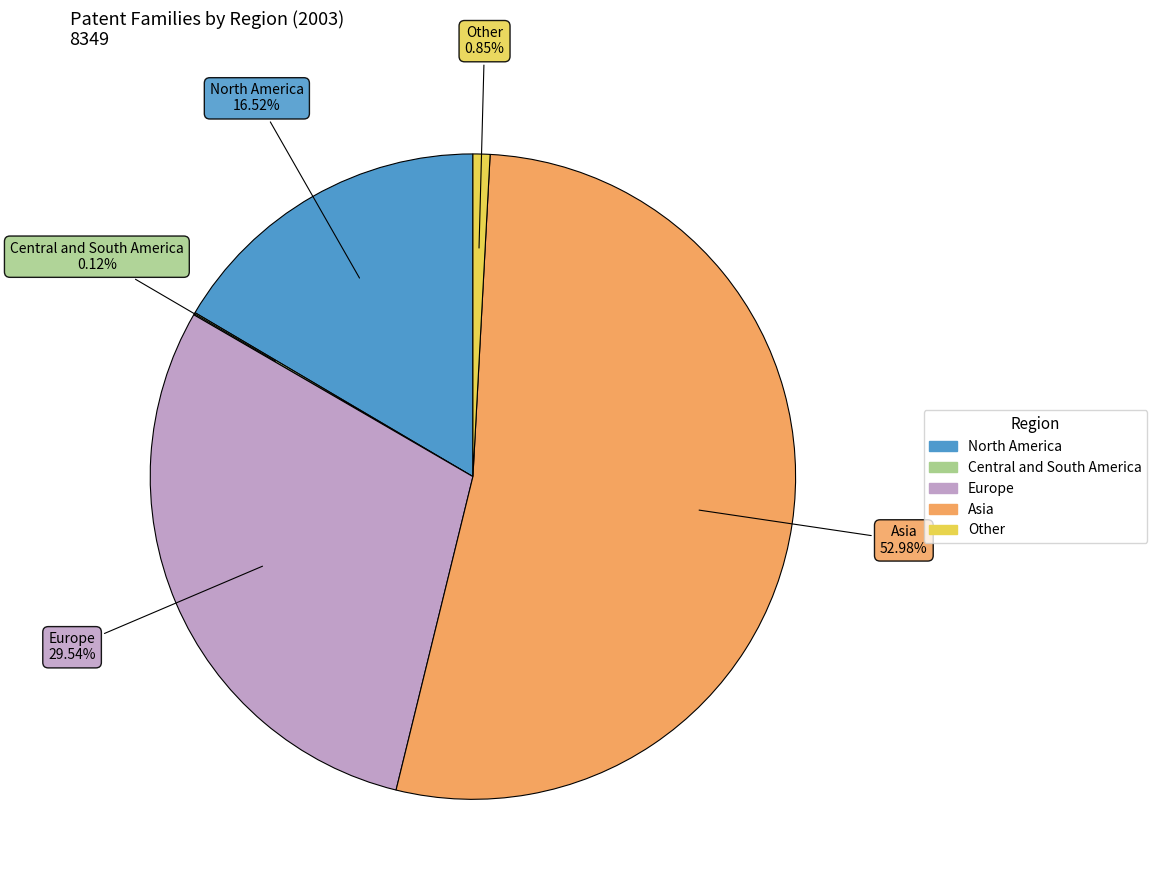

Which slice represents more than half of the pie?

Asia